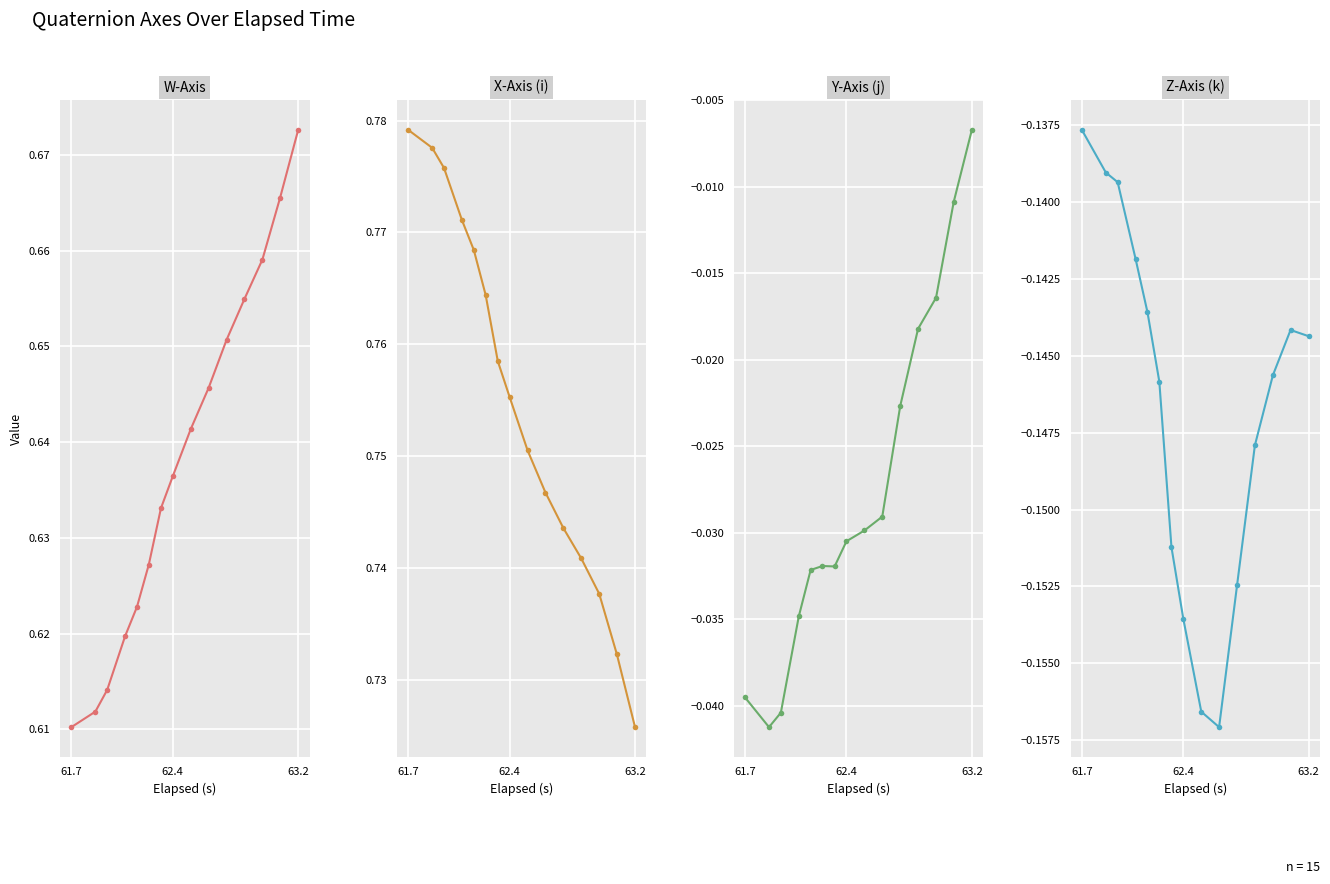

What is the greatest value displayed?

0.8